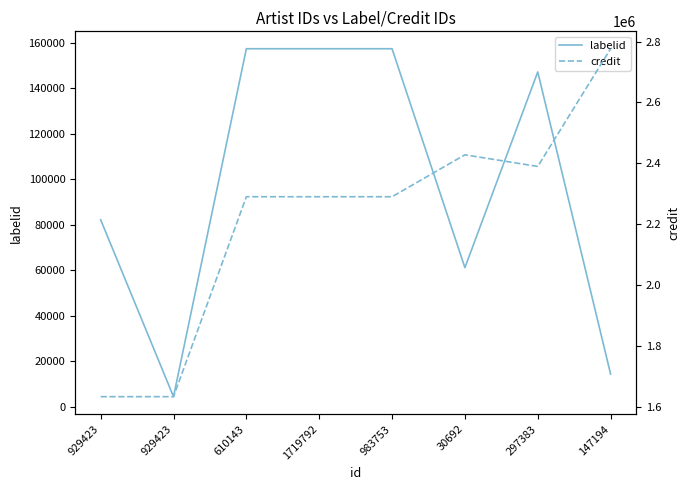

Where is credit nearest to the value 2204744?

610143